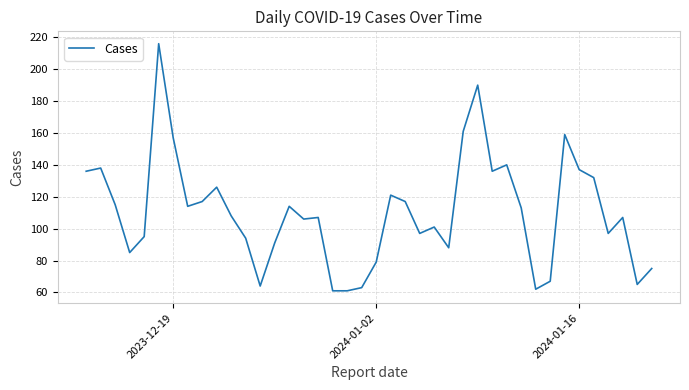

Reading left to right, transcribe all the data shown in this chart.

136	138	115	85	95	216	157	114	117	126	108	94	64	91	114	106	107	61	61	63	79	121	117	97	101	88	161	190	136	140	113	62	67	159	137	132	97	107	65	75